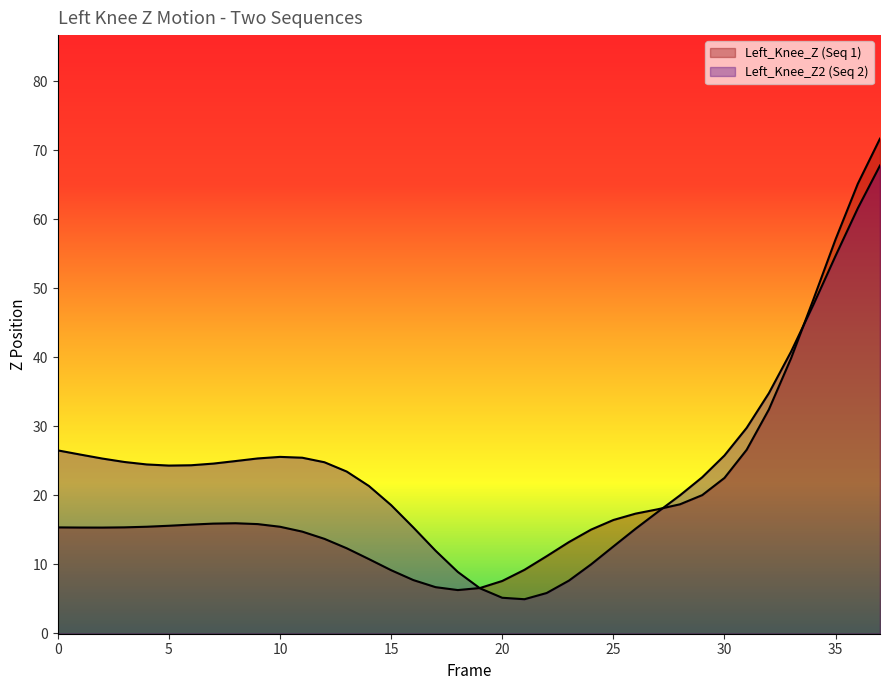

How many lines are shown in the chart?

2